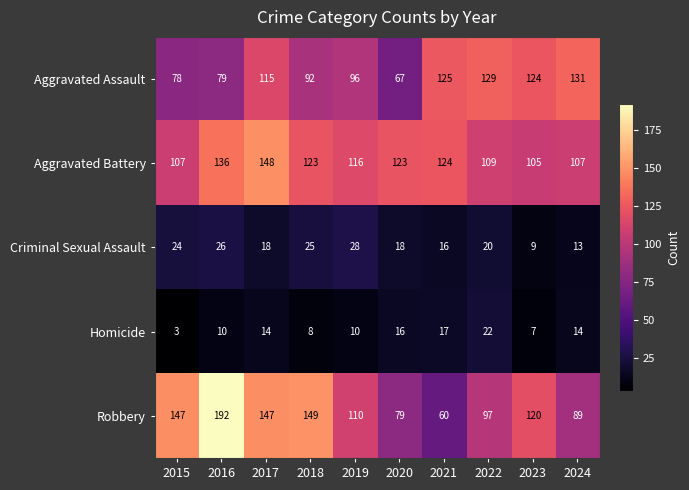

What is the total value across all series at 2016?

443